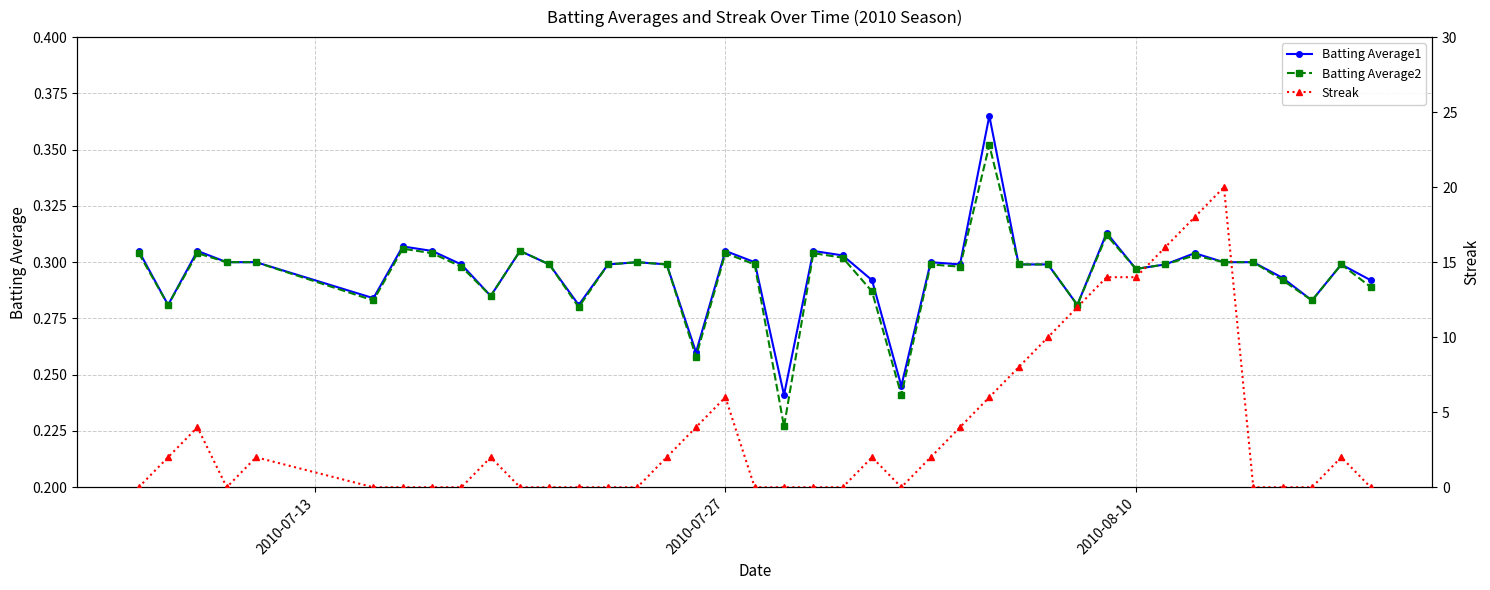

How many lines are shown in the chart?

3